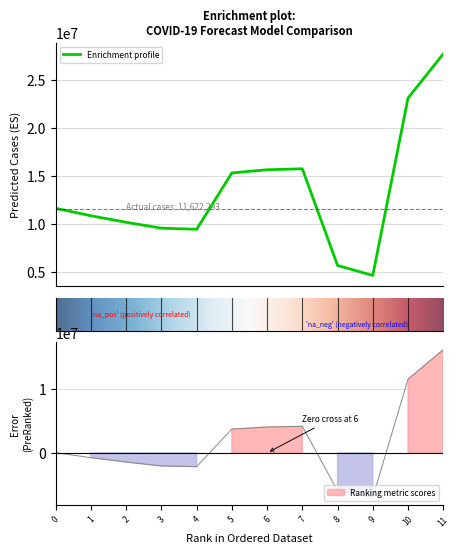

What is the maximum value for Enrichment profile?

27702302.0